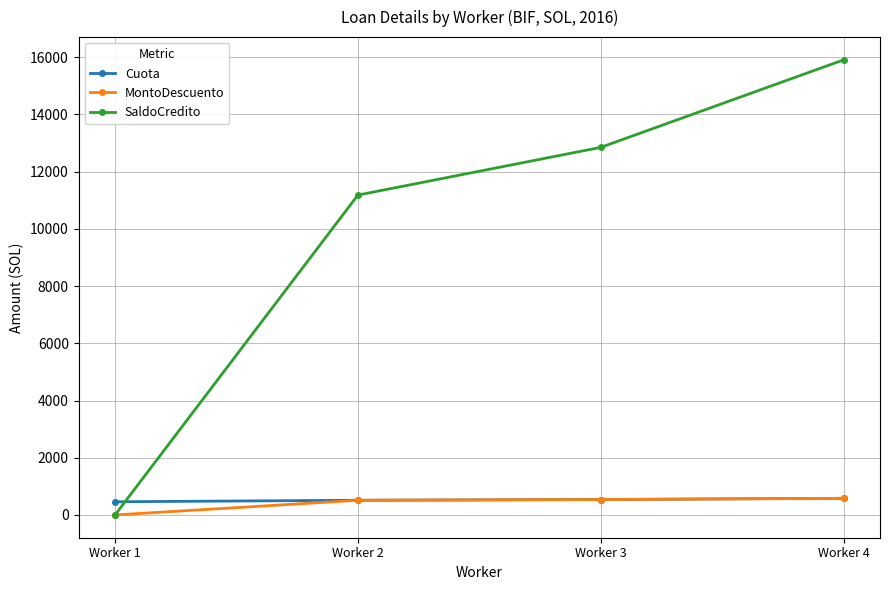

List the labels in order of SaldoCredito value, smallest first.

Worker 1, Worker 2, Worker 3, Worker 4